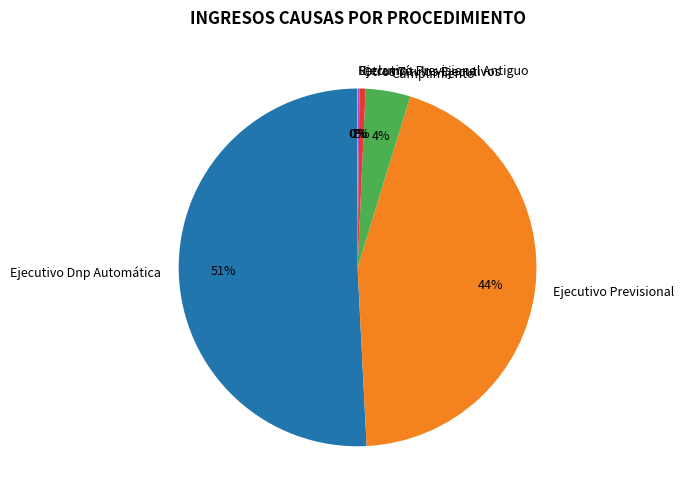

Which slice is the largest?

Ejecutivo Dnp Automática